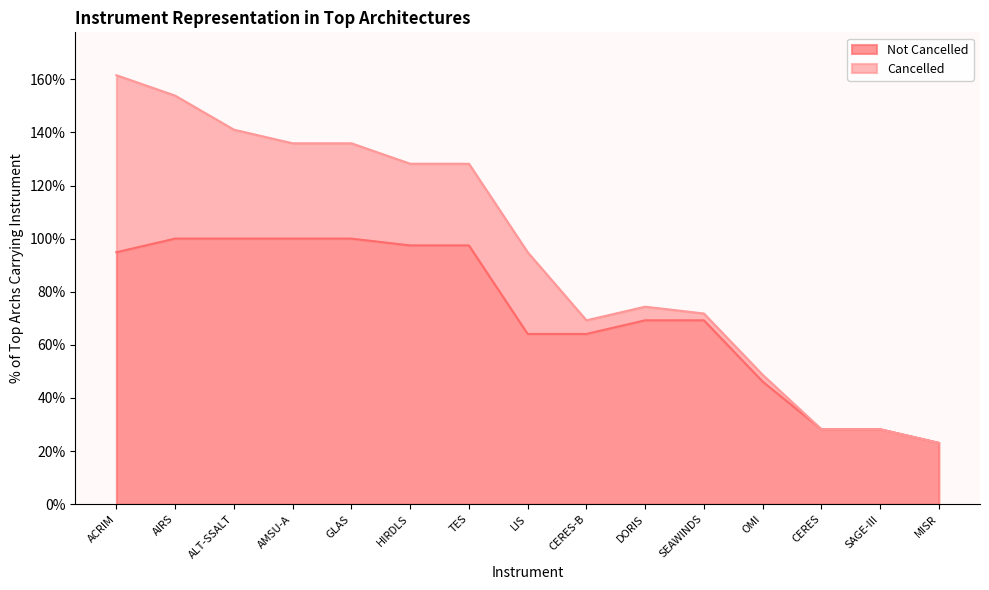

Which label corresponds to the largest value in the chart?

AIRS